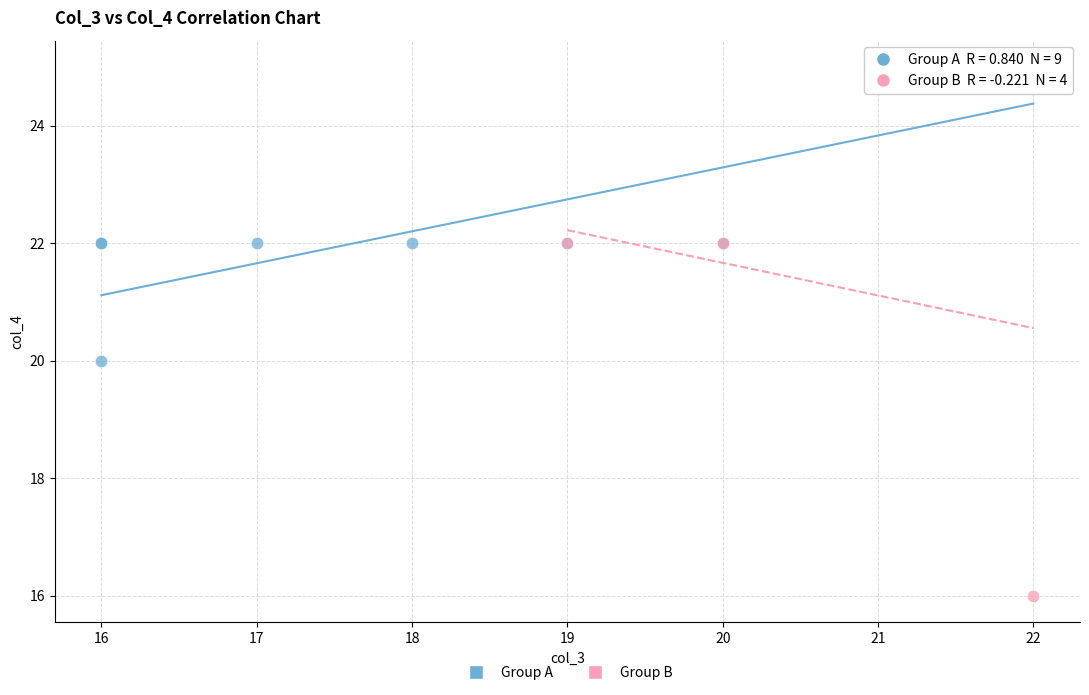

Which series has the largest Y range (max minus min)?

Group B